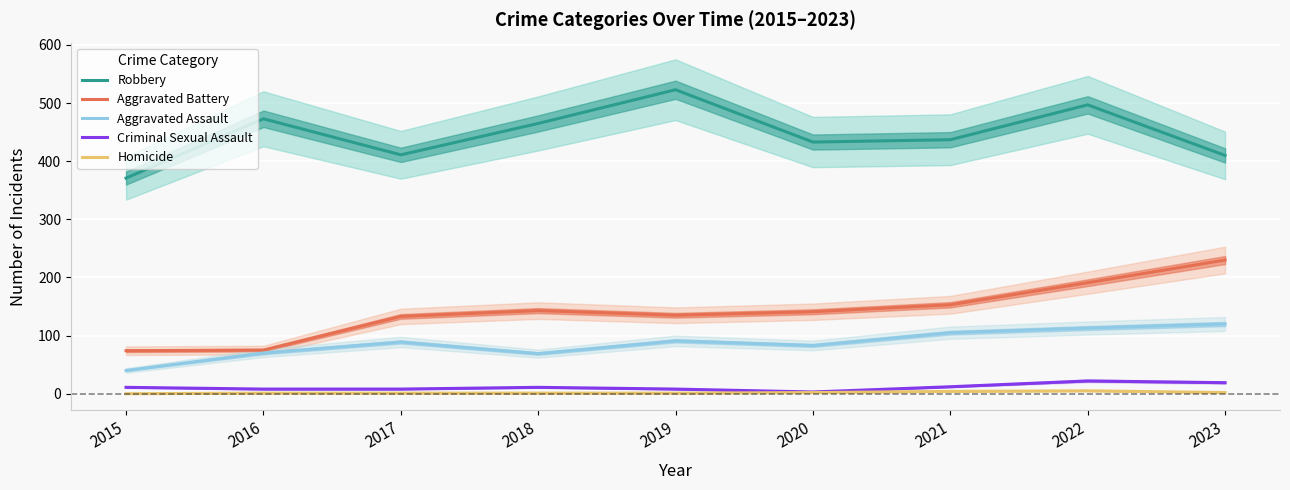

What is the value of the Homicide point at the 4th from the left?

1